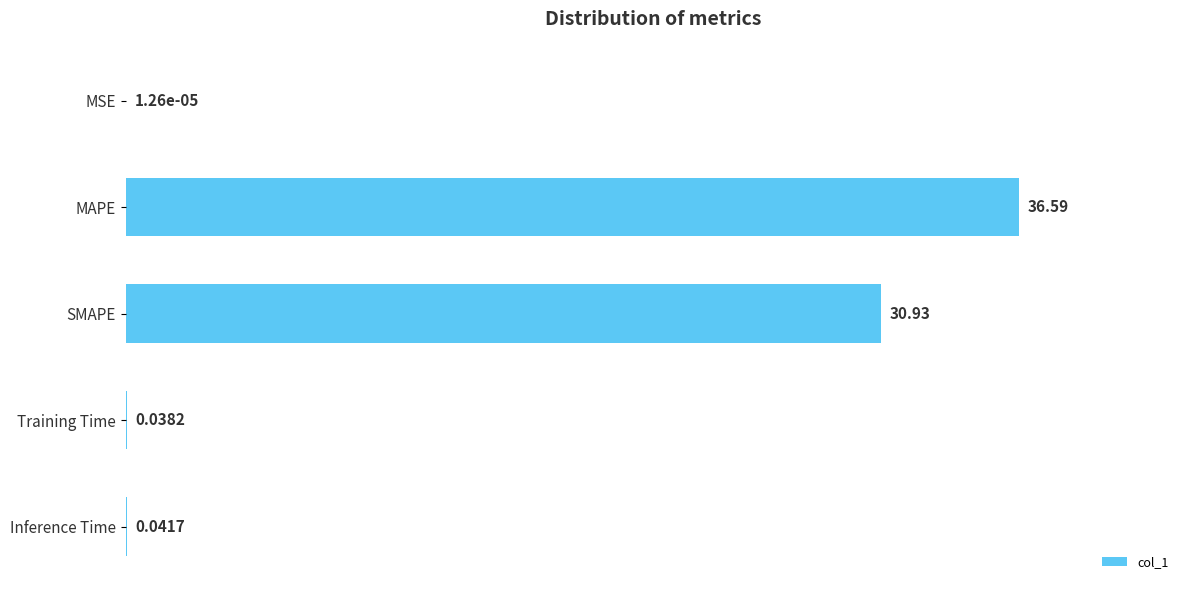

Which label corresponds to the largest value in the chart?

MAPE